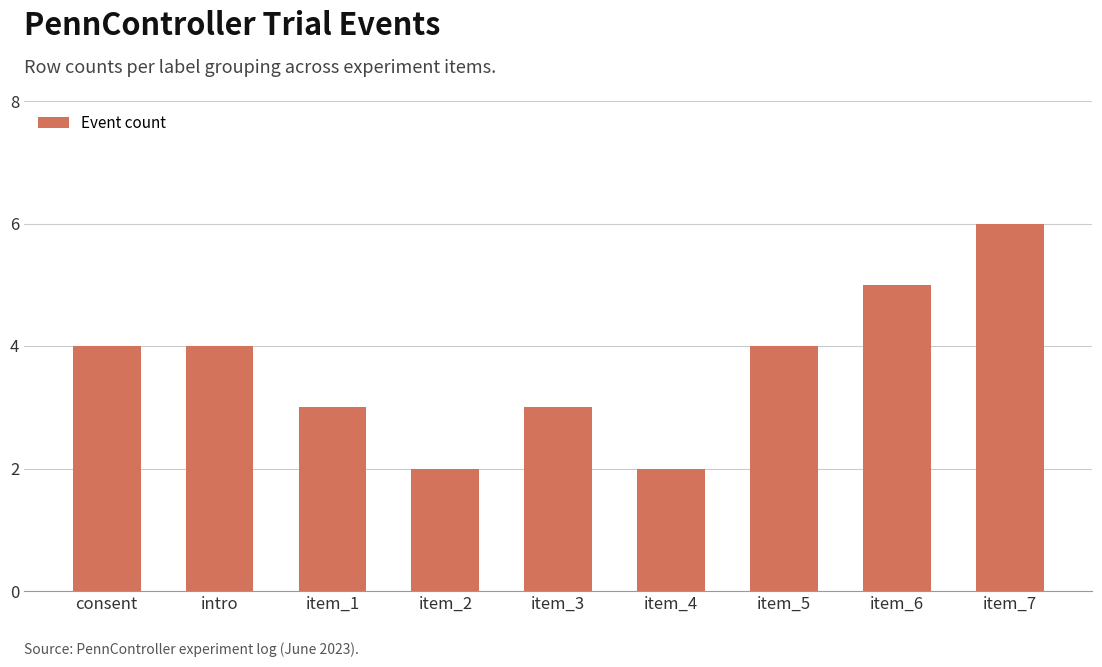

How many data points does each series have?

9